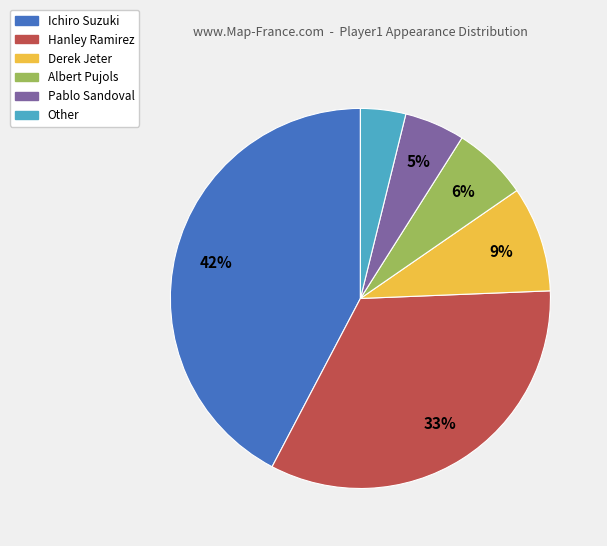

Rank the categories by value from lowest to highest.

Other, Pablo Sandoval, Albert Pujols, Derek Jeter, Hanley Ramirez, Ichiro Suzuki